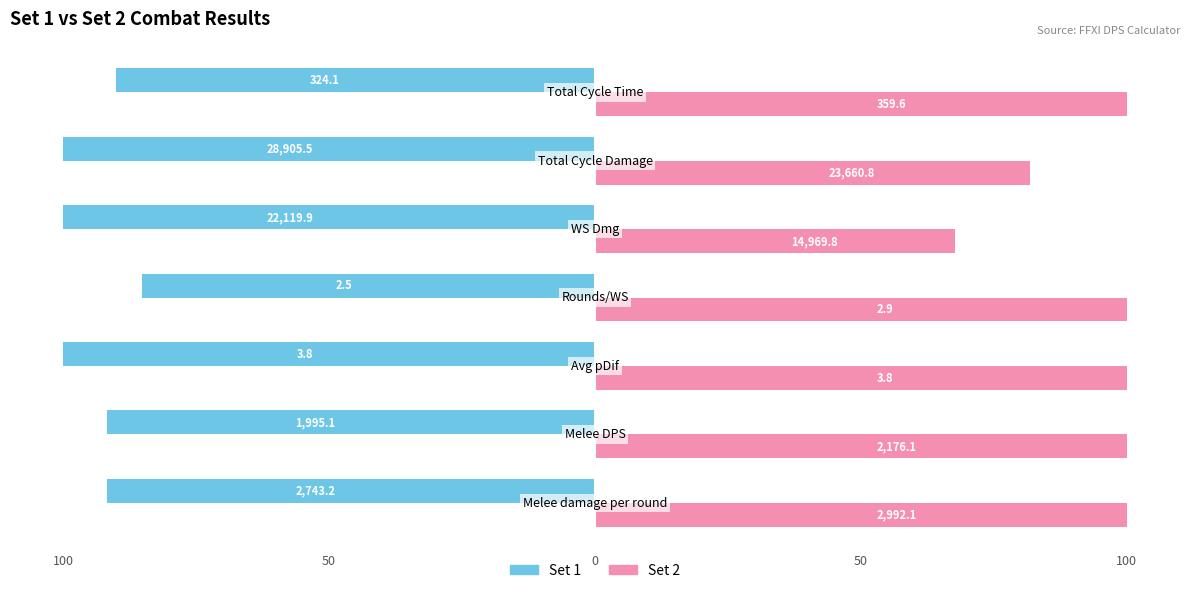

What are all the series names shown in the legend?

Set 1, Set 2